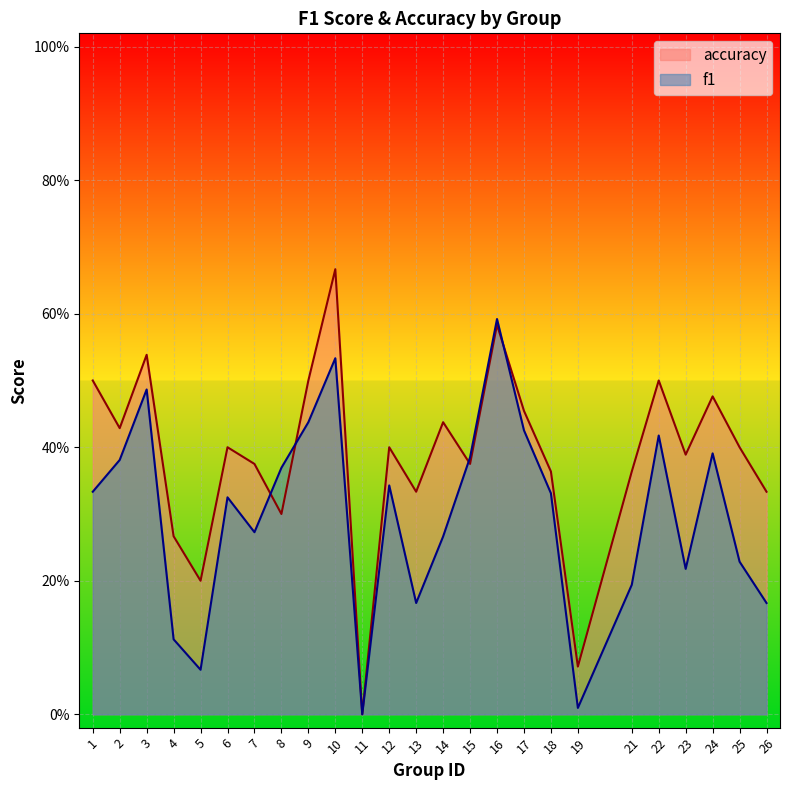

At which category does the chart reach its minimum across all series?

11